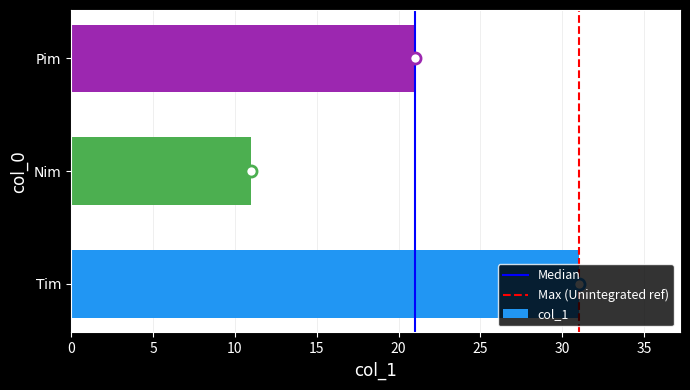

What is the difference between the maximum and minimum values?

20